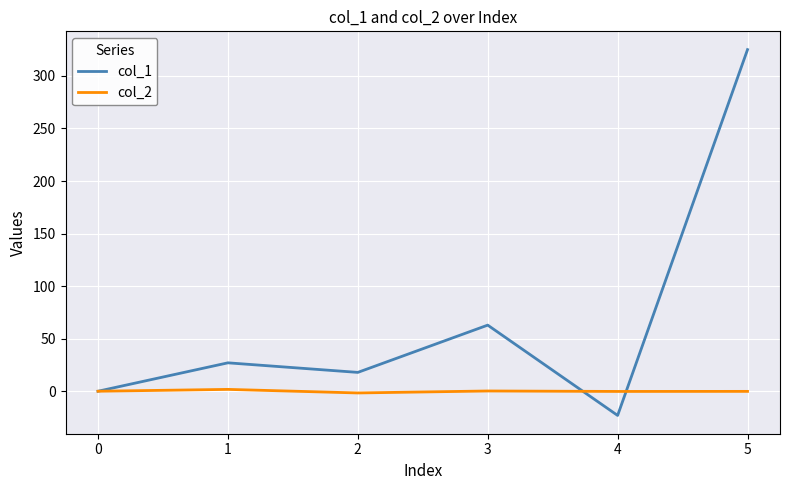

What is the total value across all series at 4?

-23.2